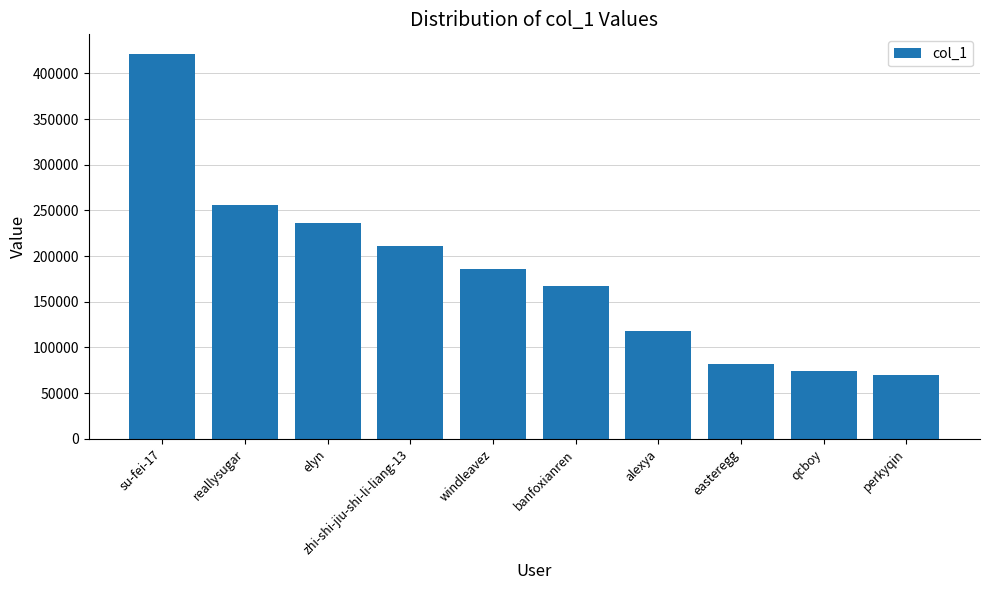

What is the label of the 2nd bar from the left?

reallysugar